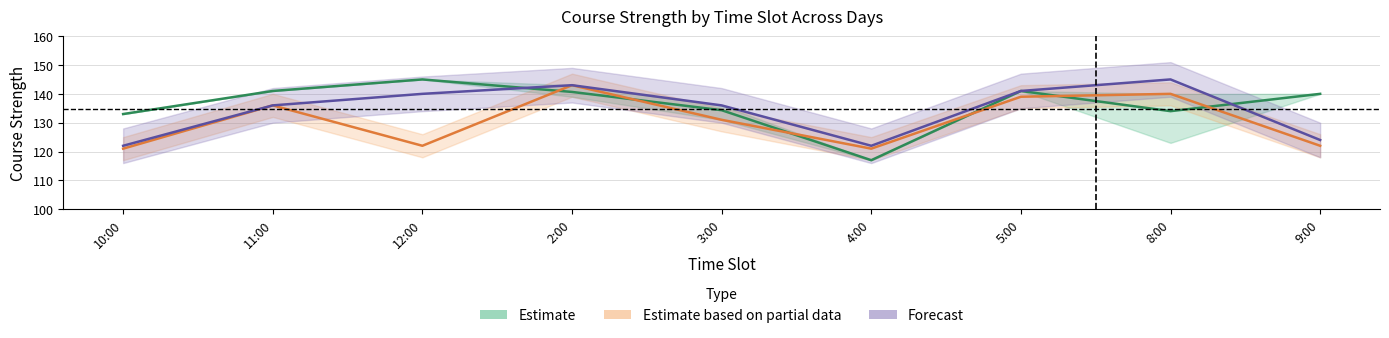

The Estimate series shows 85.2 at 9:00. True or false?

False